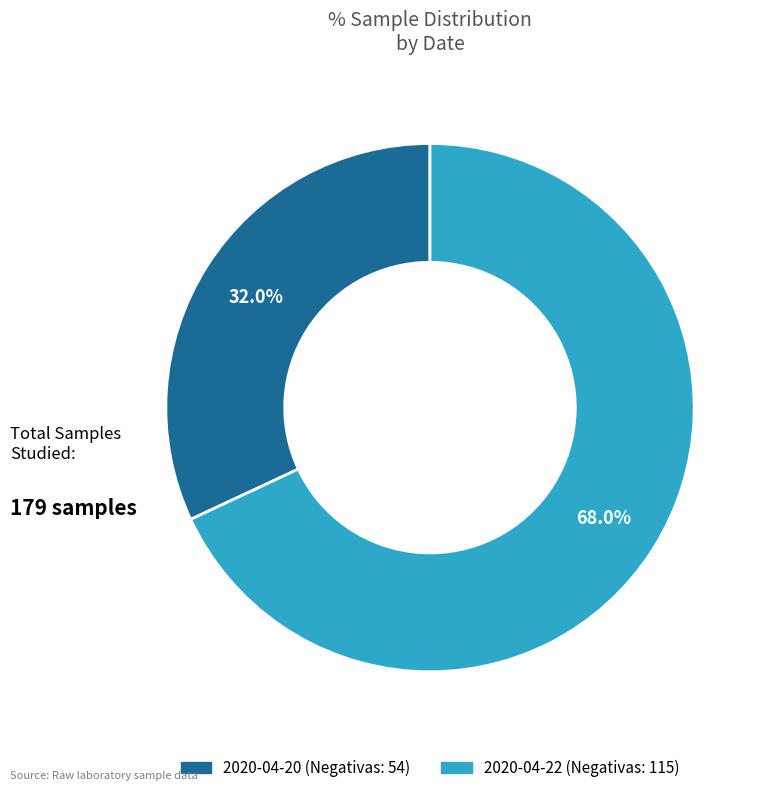

The 2020-04-20 slice represents 23% of the pie. True or false?

False